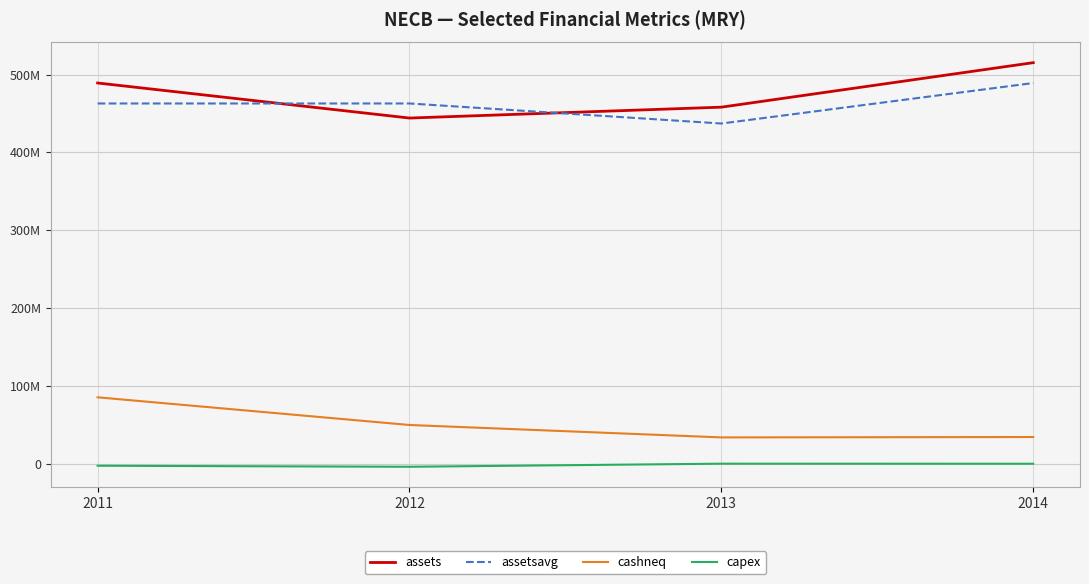

Rank the series at 2012 from highest to lowest value.

assetsavg, assets, cashneq, capex